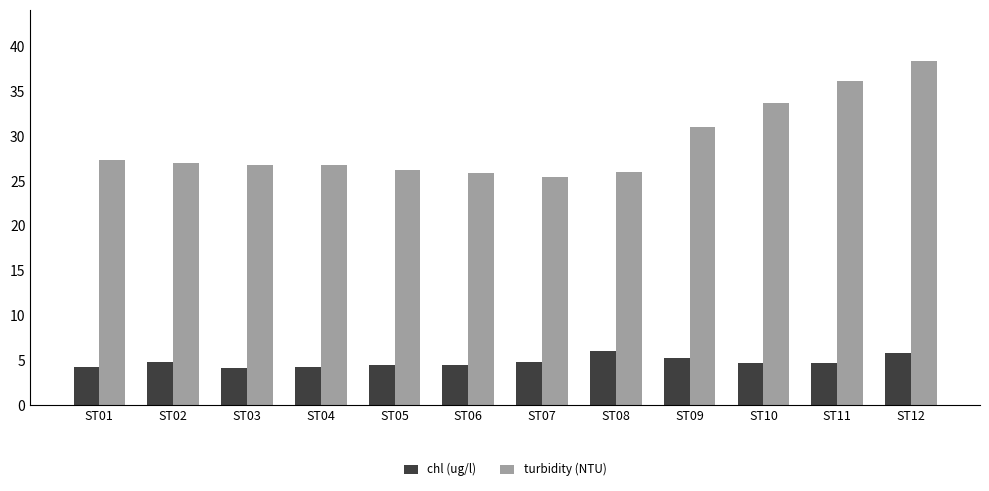

Are the bars grouped side by side (vs. stacked)?

Yes